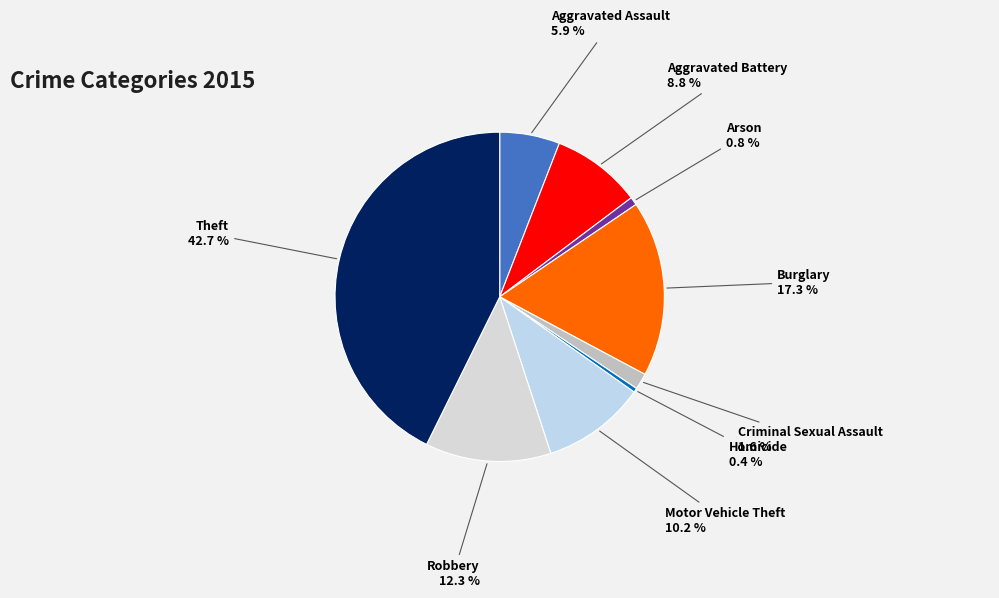

How many slices are in this pie chart?

9